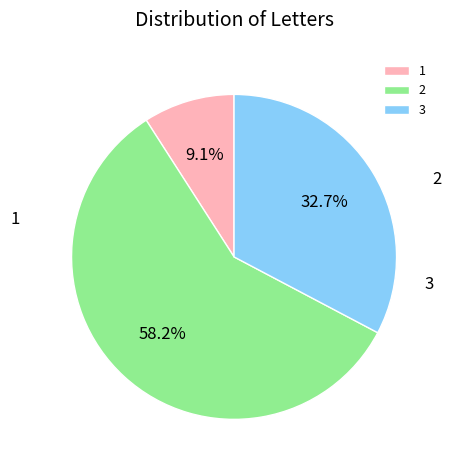

The 1 slice represents 9% of the pie. True or false?

True